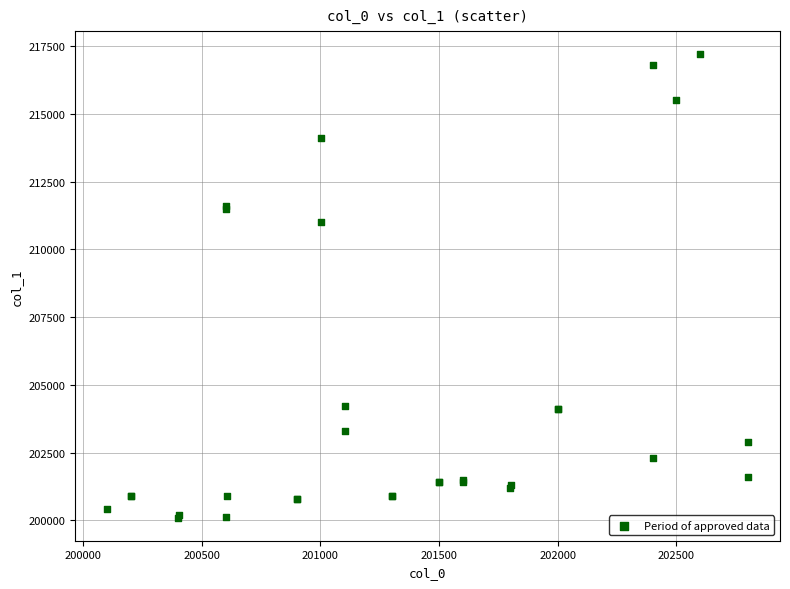

What Y value in the scatter plot is closest to 208651?

211003